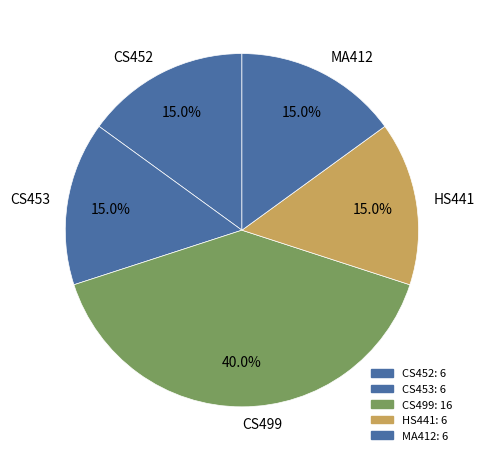

Which slice is the largest?

CS499